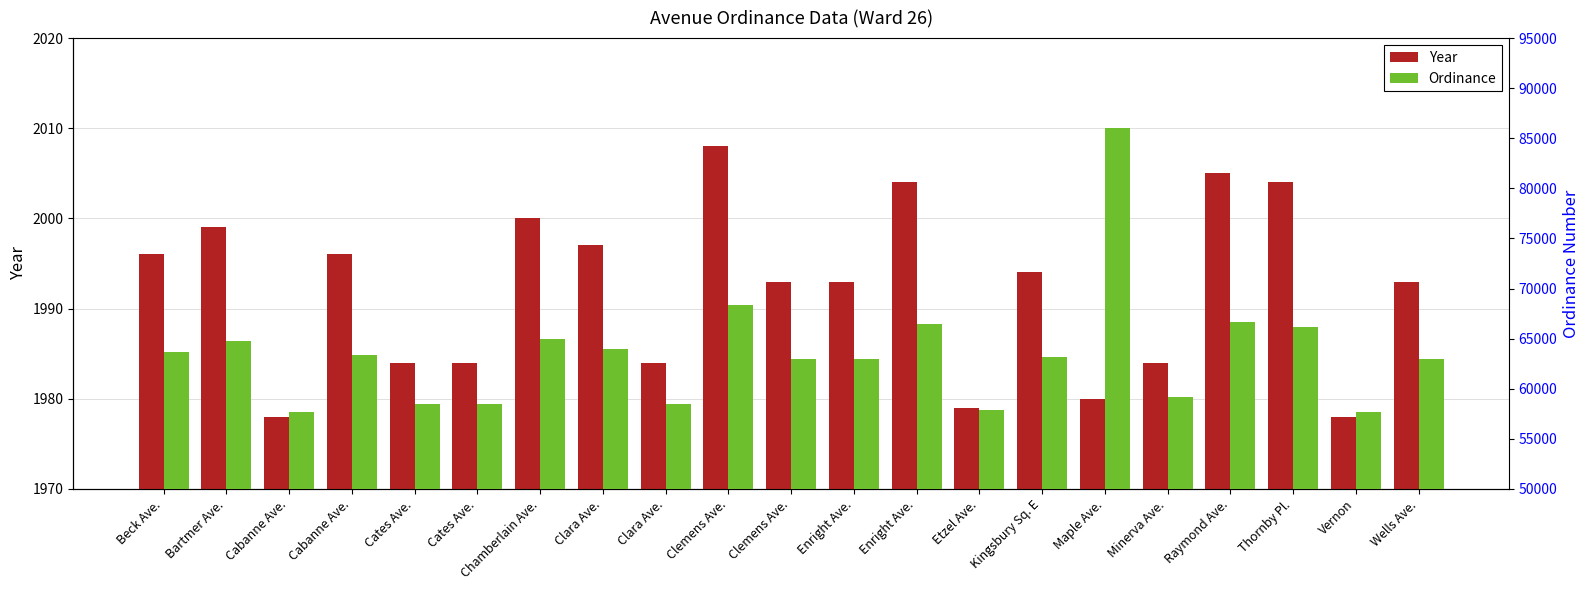

Which label corresponds to the smallest value in the chart?

Cabanne Ave.